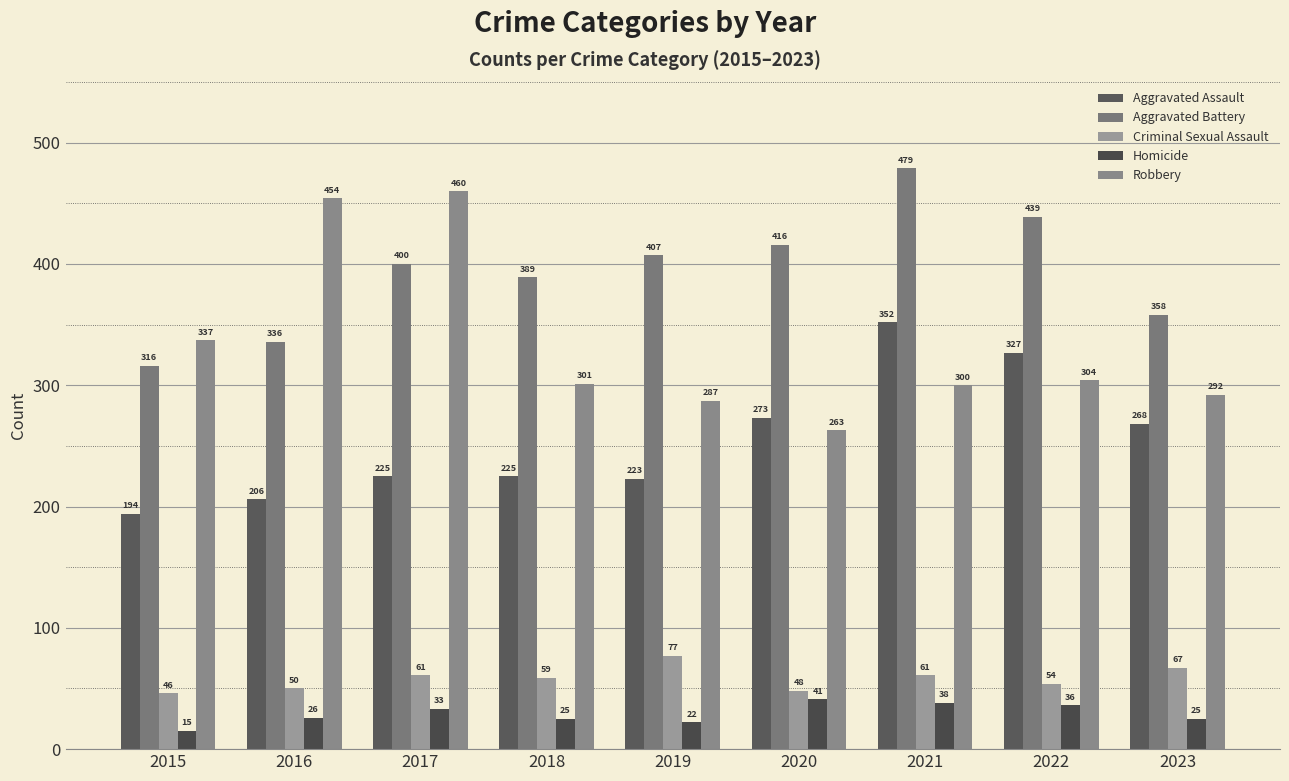

What is the difference between the maximum and minimum values in the Homicide series?

26